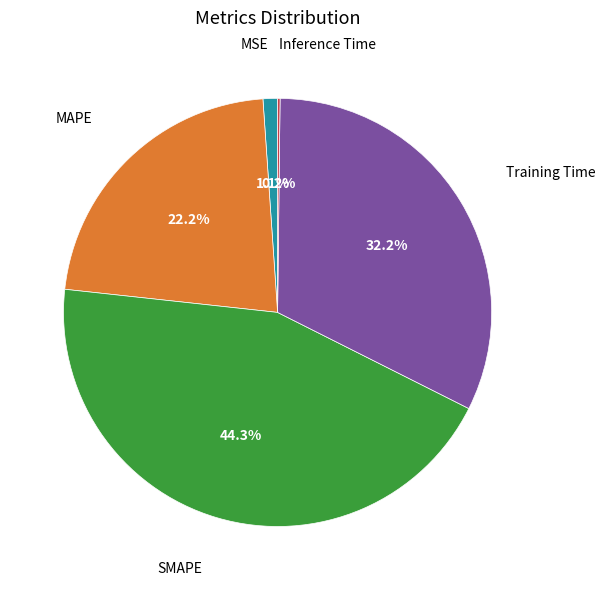

Which slice is the largest?

SMAPE